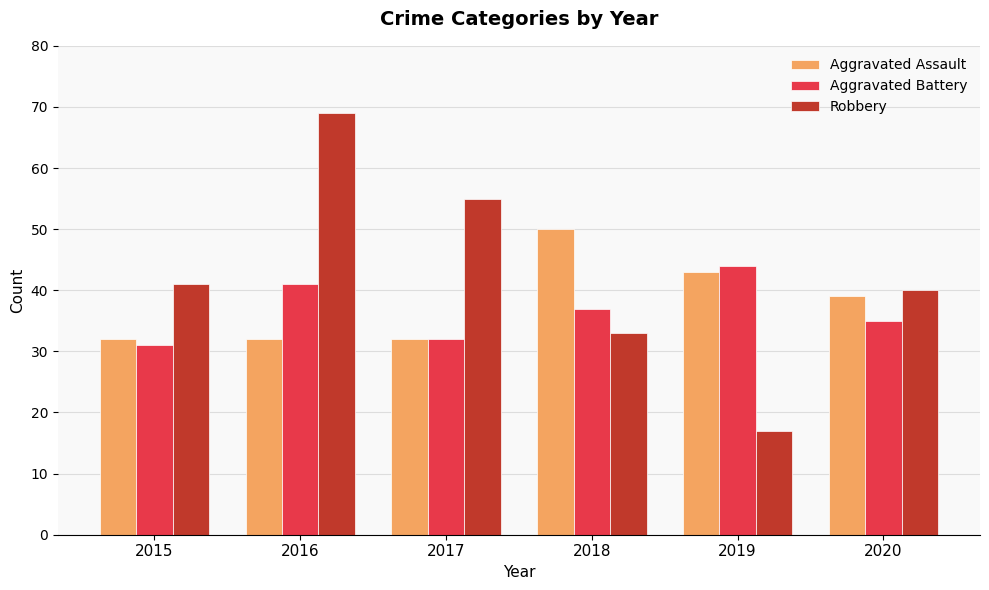

Reading left to right, extract all data points from this chart.

Aggravated Assault: 32	32	32	50	43	39
Aggravated Battery: 31	41	32	37	44	35
Robbery: 41	69	55	33	17	40